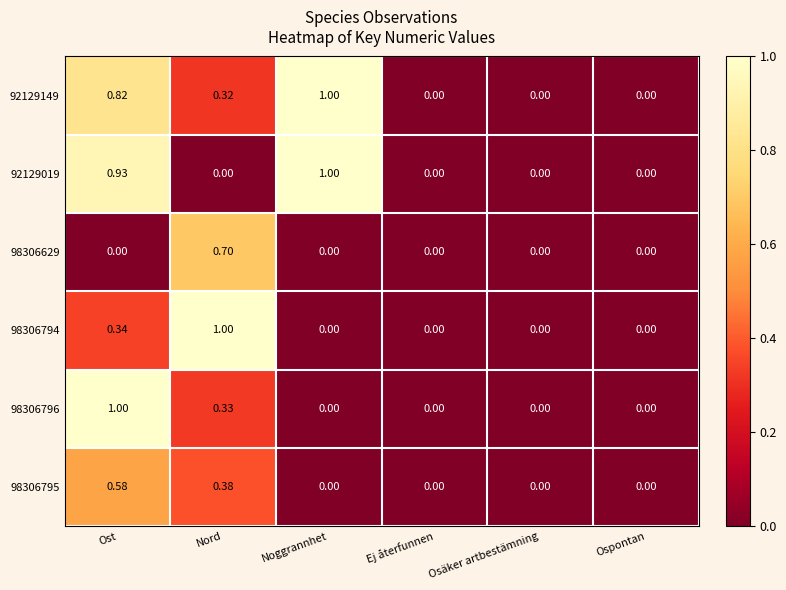

Which category has the highest value in the 98306795 series?

Ost